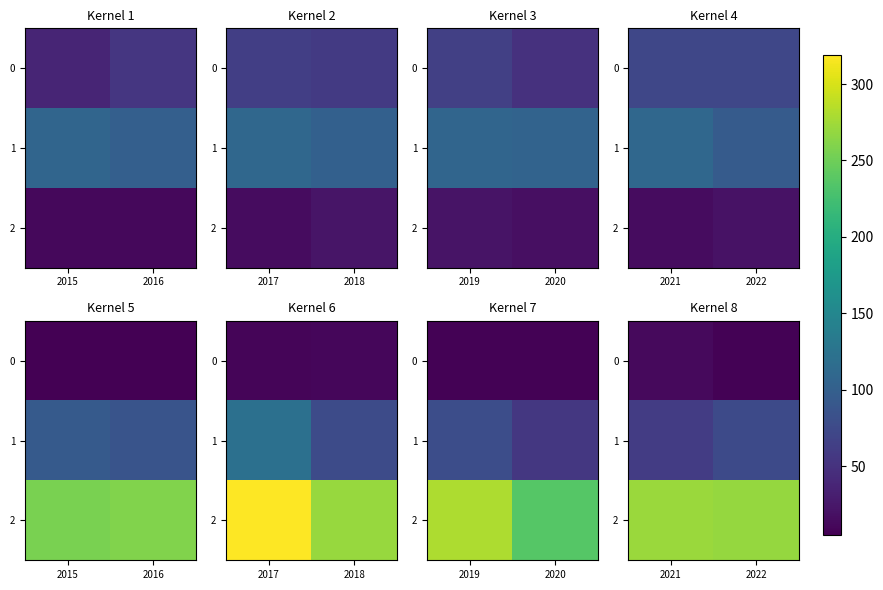

Which series changed the most between 2021 and 2022?

1